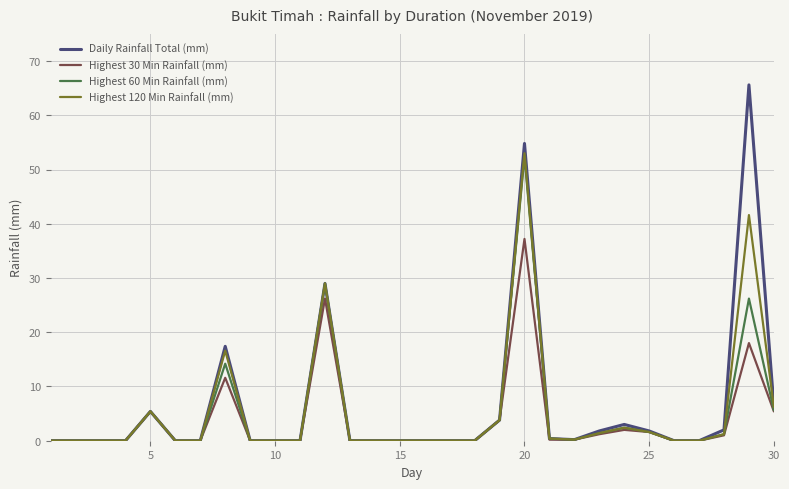

What is the highest value of the Highest 60 Min Rainfall (mm) series?

52.4